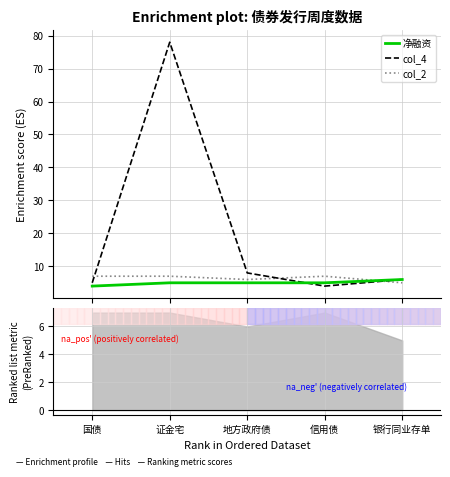

Between 信用债 and 银行同业存单, which series saw the biggest shift?

col_4